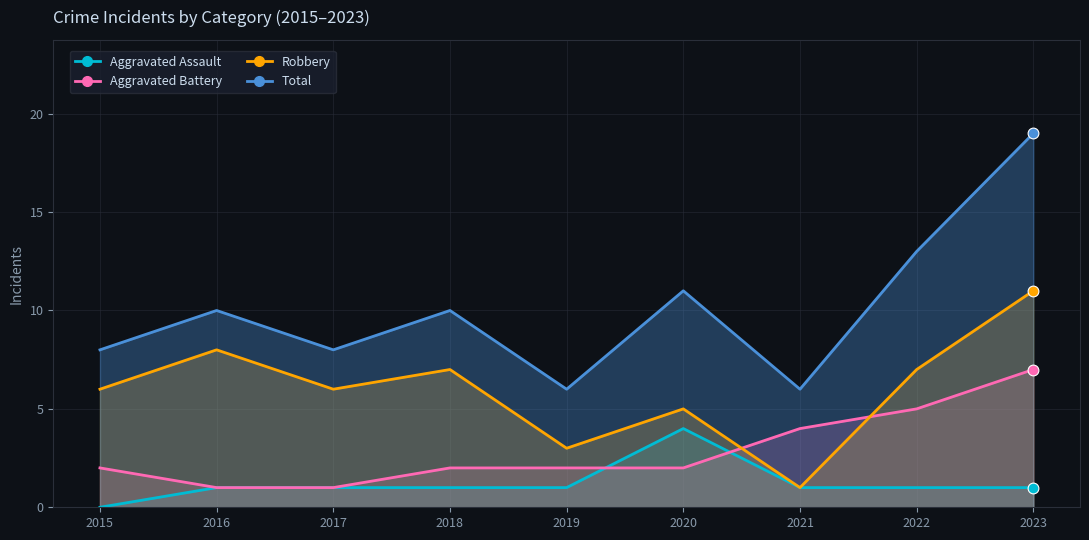

At how many categories does at least one series exceed 3?

9